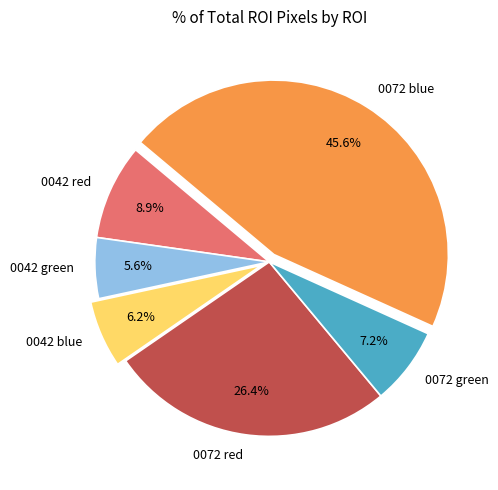

Between 0042 red and 0072 blue, which is larger?

0072 blue